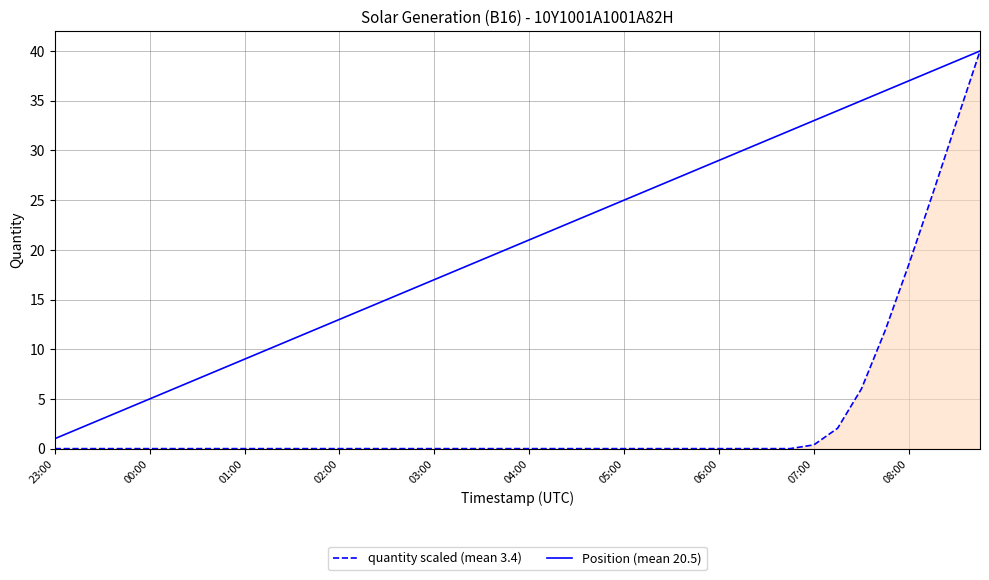

List the series in order of their overall mean, highest first.

Position (mean 20.5), quantity scaled (mean 3.4)